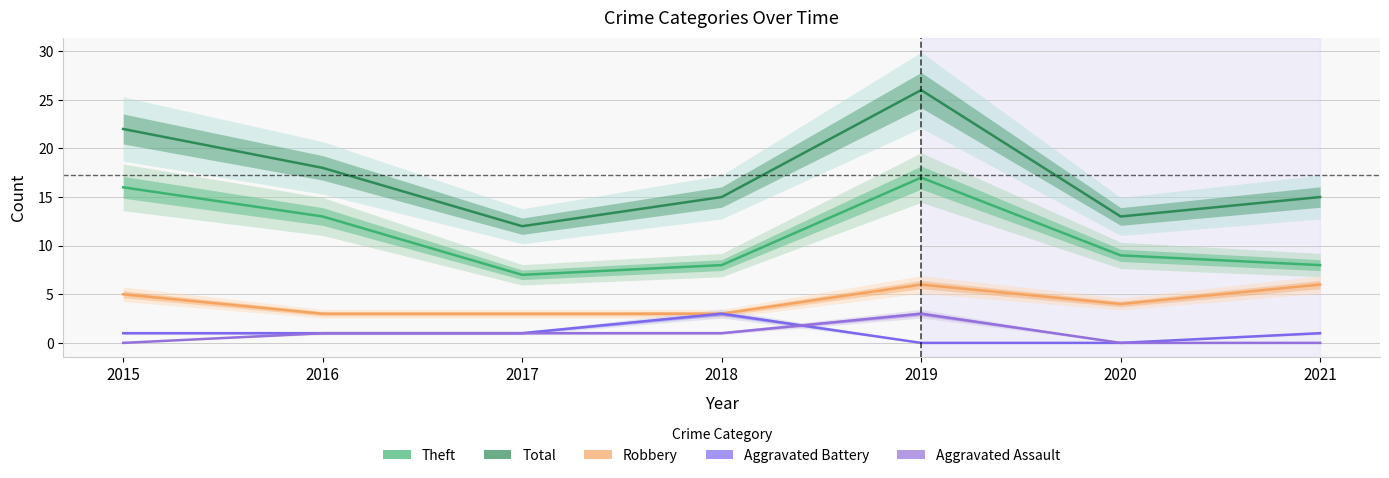

Reading left to right, transcribe all the data shown in this chart.

Theft: 16	13	7	8	17	9	8
Total: 22	18	12	15	26	13	15
Robbery: 5	3	3	3	6	4	6
Aggravated Battery: 1	1	1	3	0	0	1
Aggravated Assault: 0	1	1	1	3	0	0